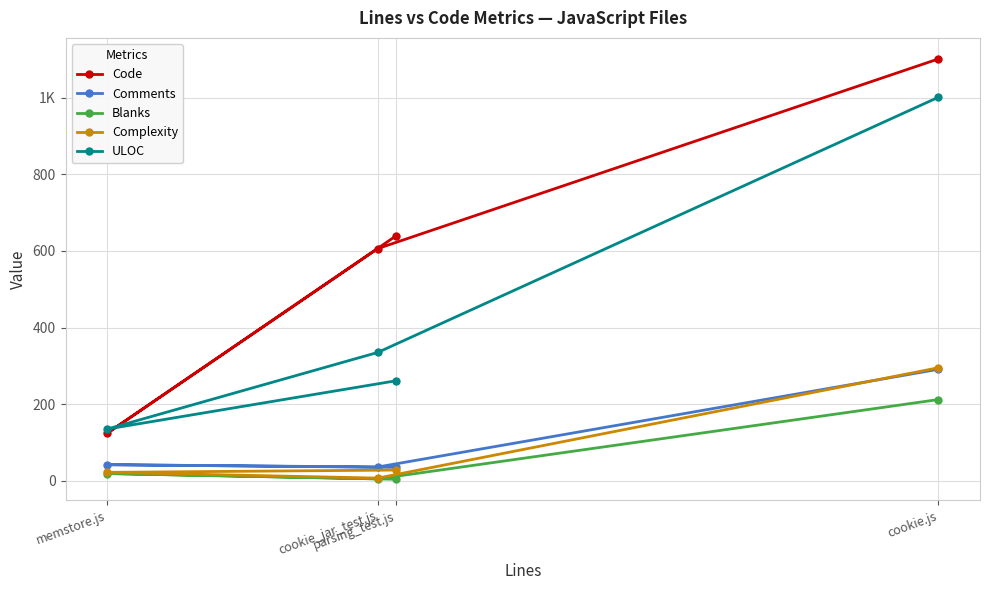

At which category does Complexity reach its first local valley?

cookie_jar_test.js